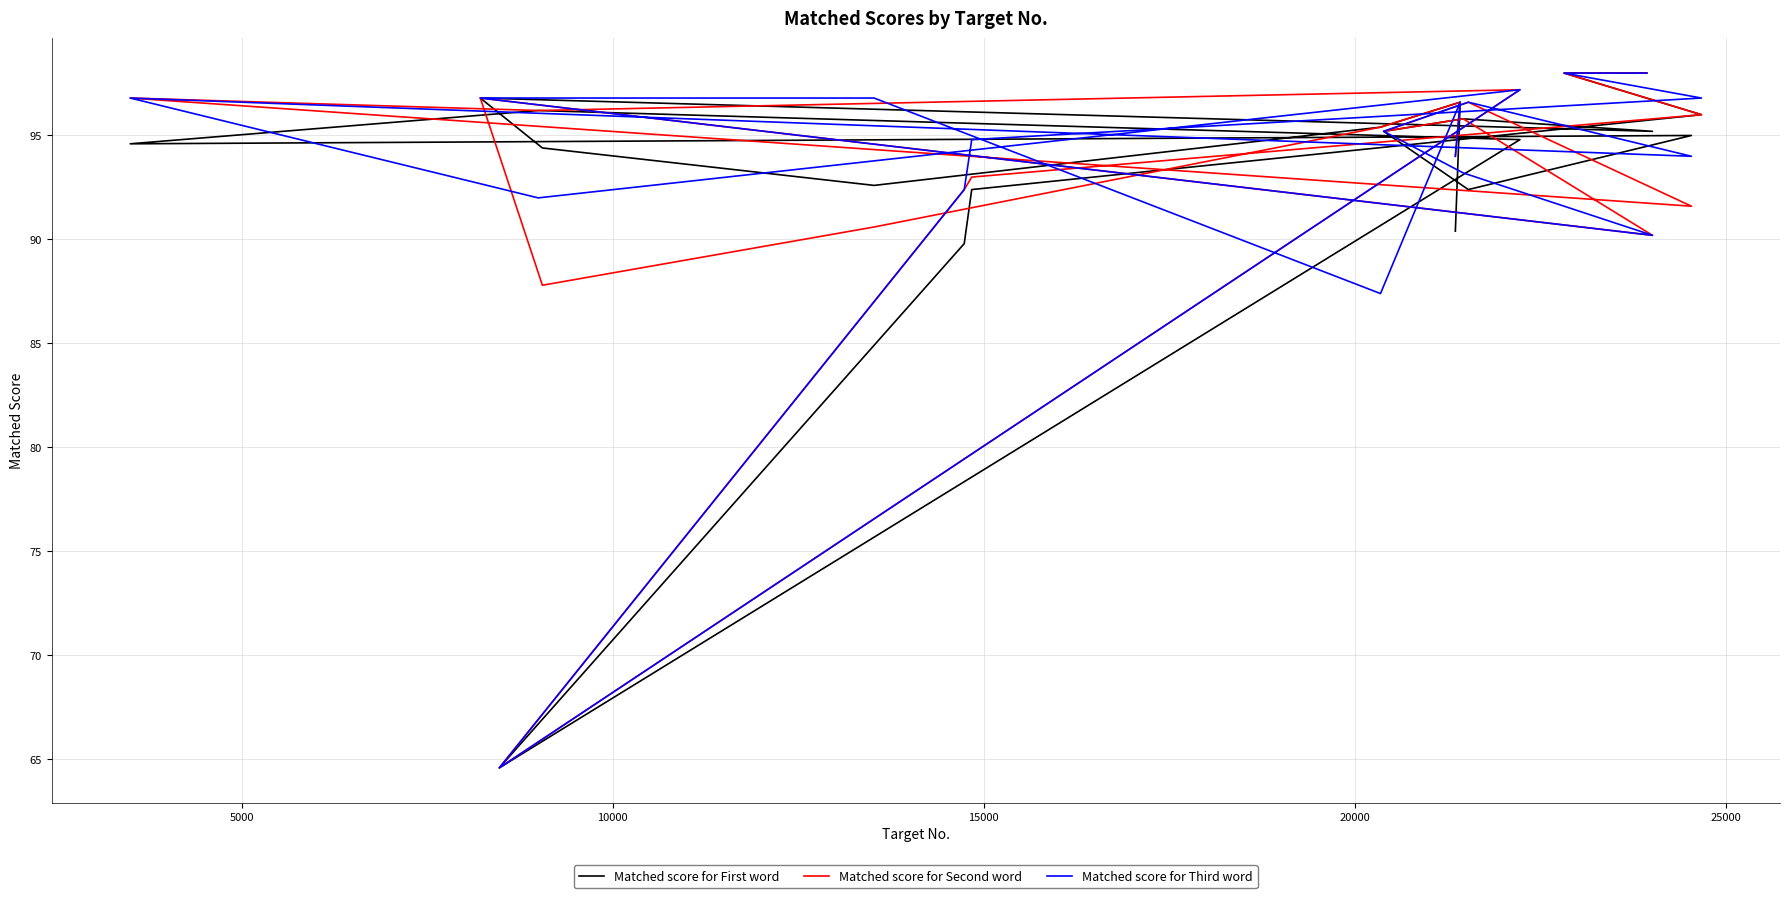

What is the sum of all Matched score for Second word values?

1862.8